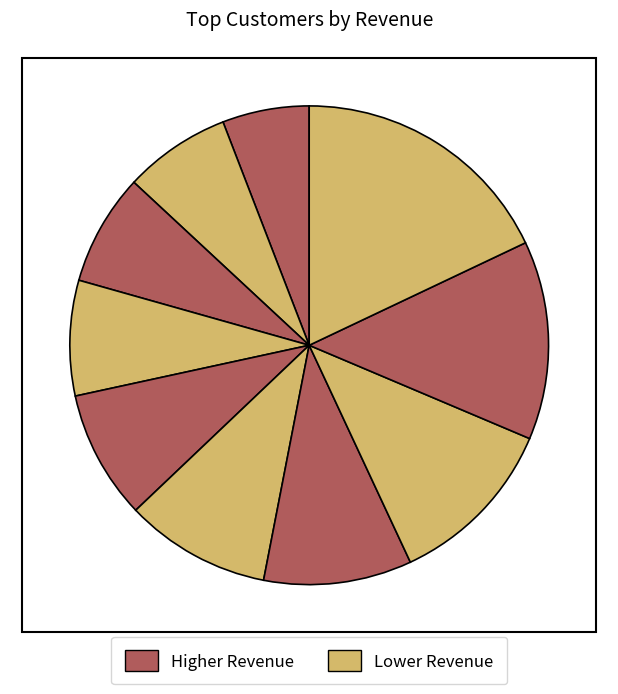

Is there a majority slice in this chart?

No